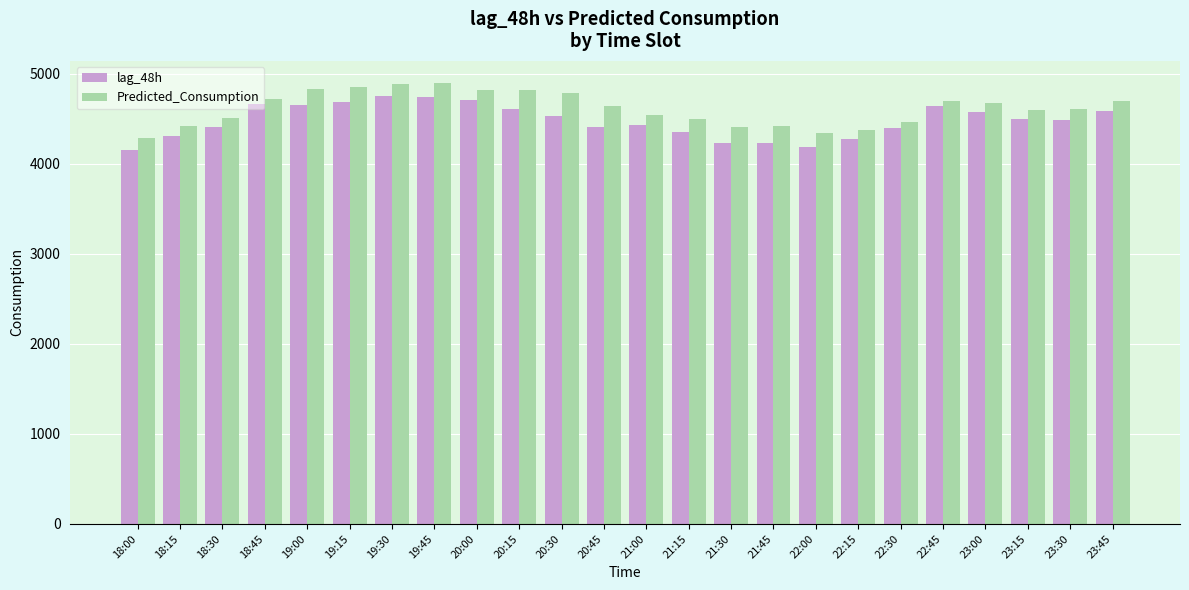

What is the difference between the Predicted_Consumption values at 23:45 and 19:15?

148.7